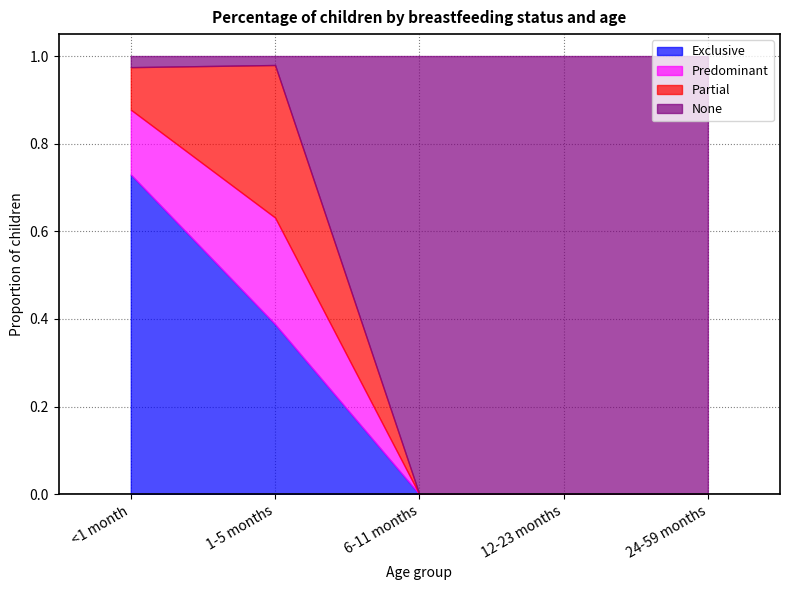

What is the spread (max minus min) of values at 24-59 months?

1.0